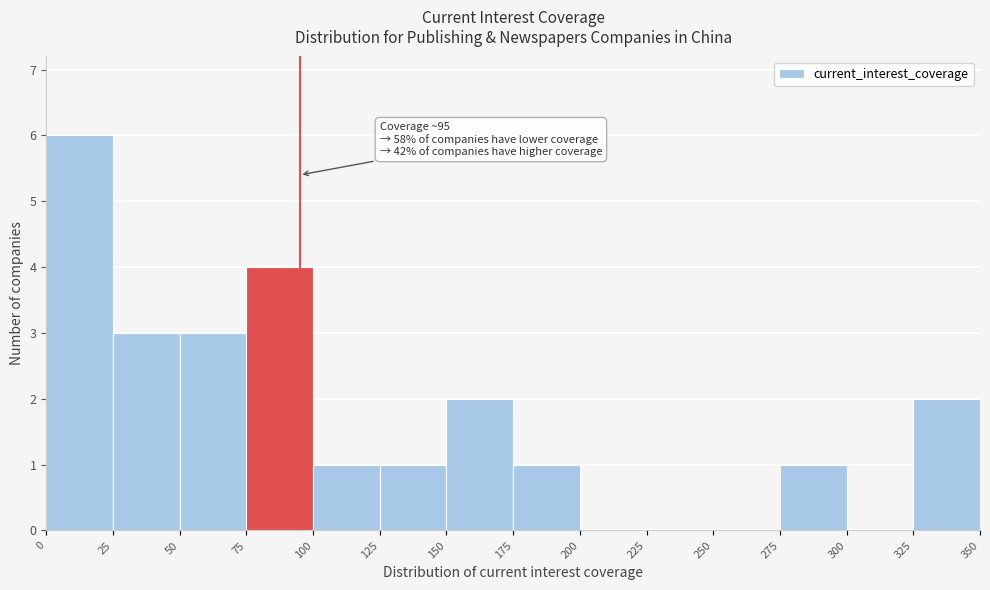

Over which range of the x-axis is the bar tallest?

0 to 25